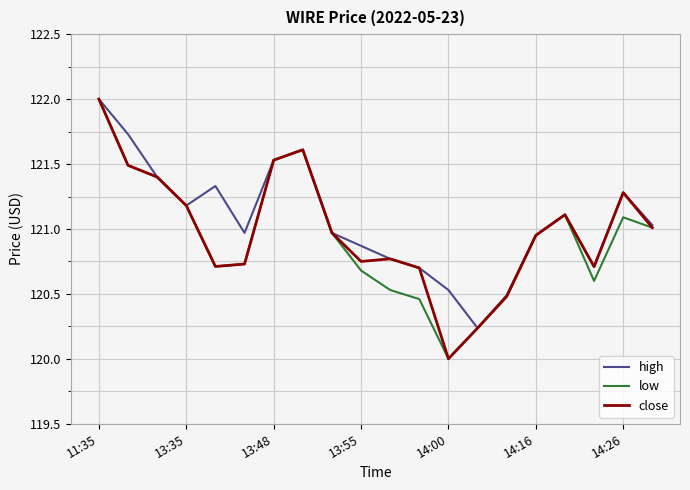

What is the maximum value for close?

122.0